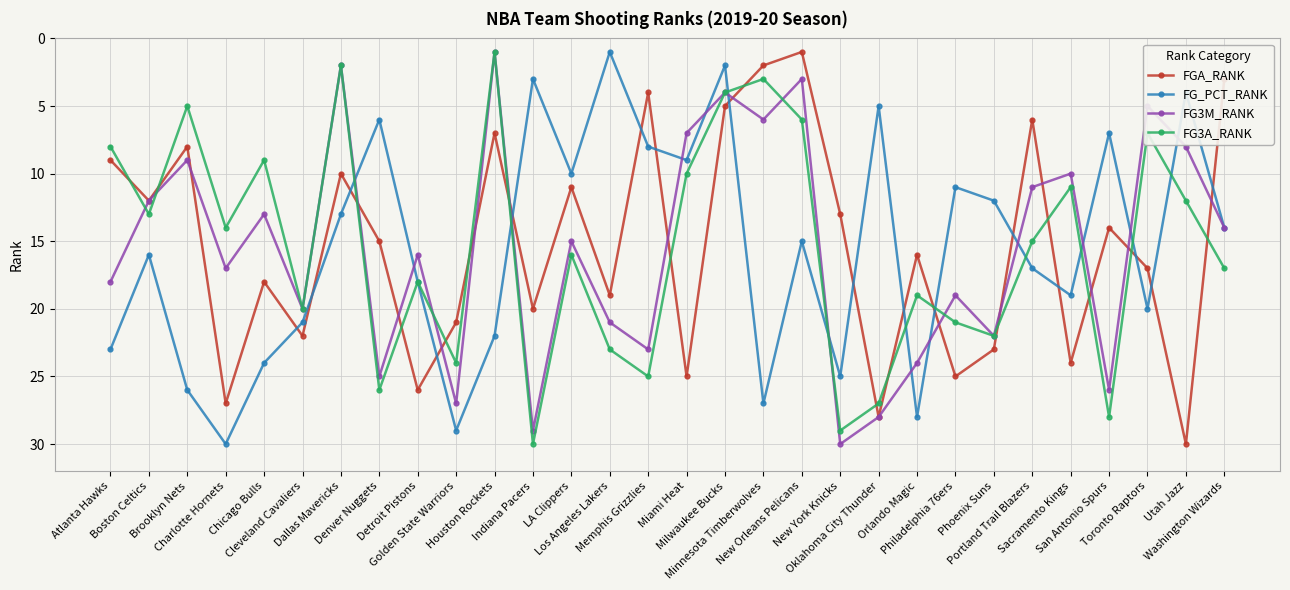

What is the highest value of the FG_PCT_RANK series?

30